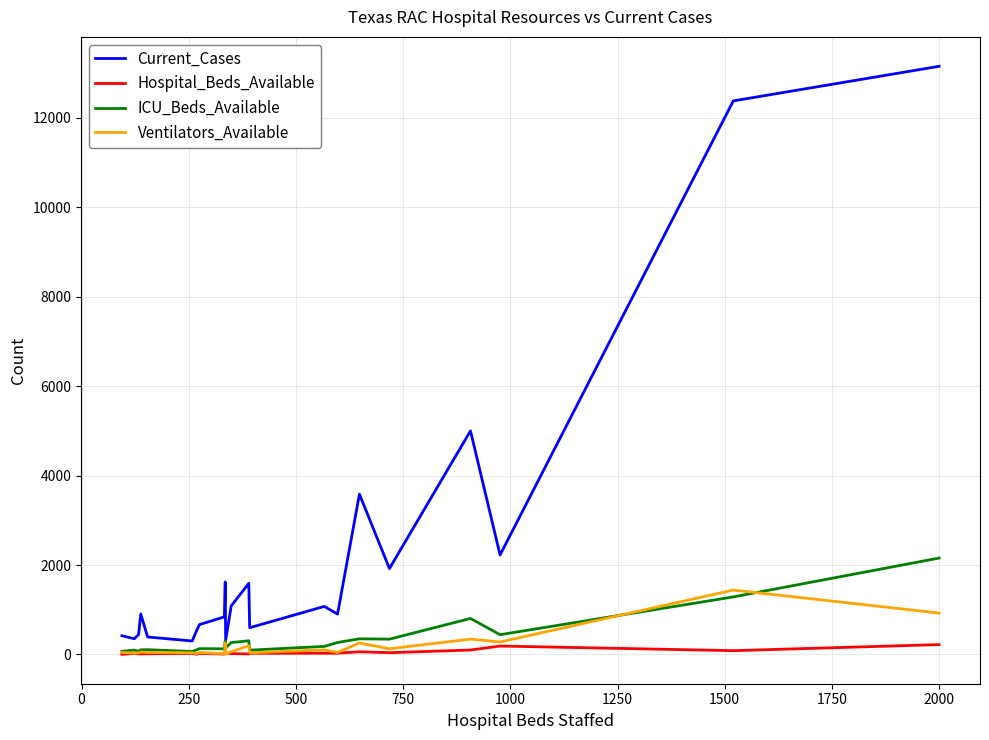

What is the lowest value of the Current_Cases series?

301